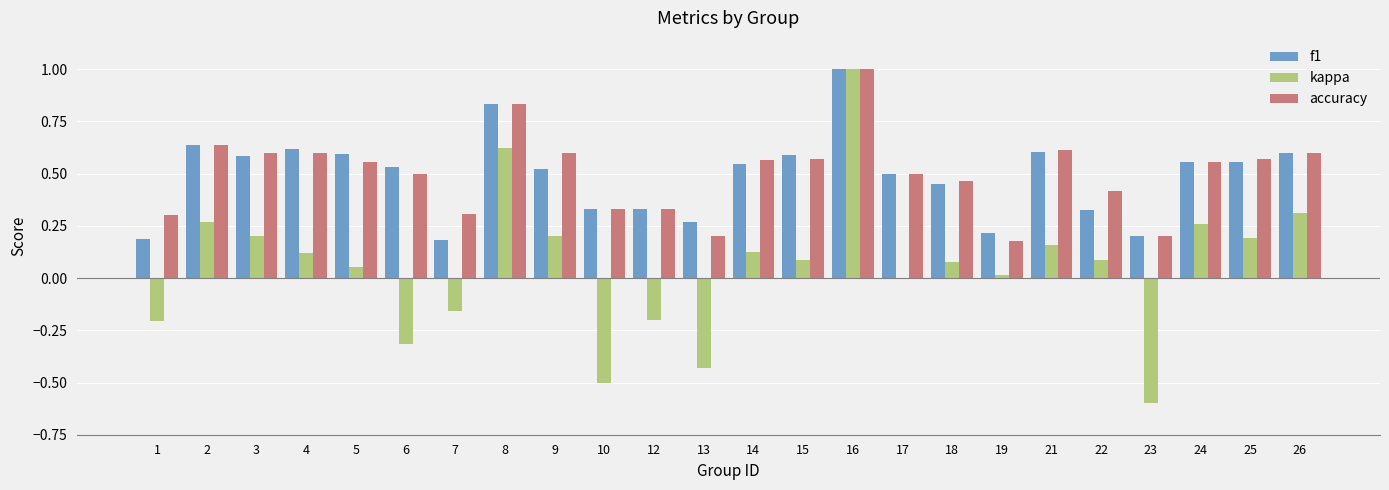

What is the total value across all series at 2?

1.5